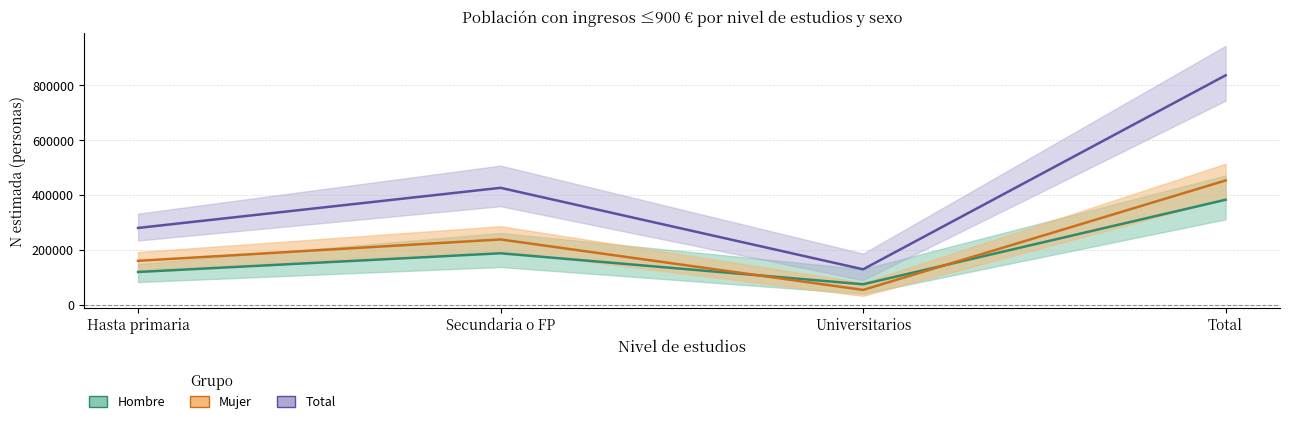

At which category is the sum across all series the highest?

Total